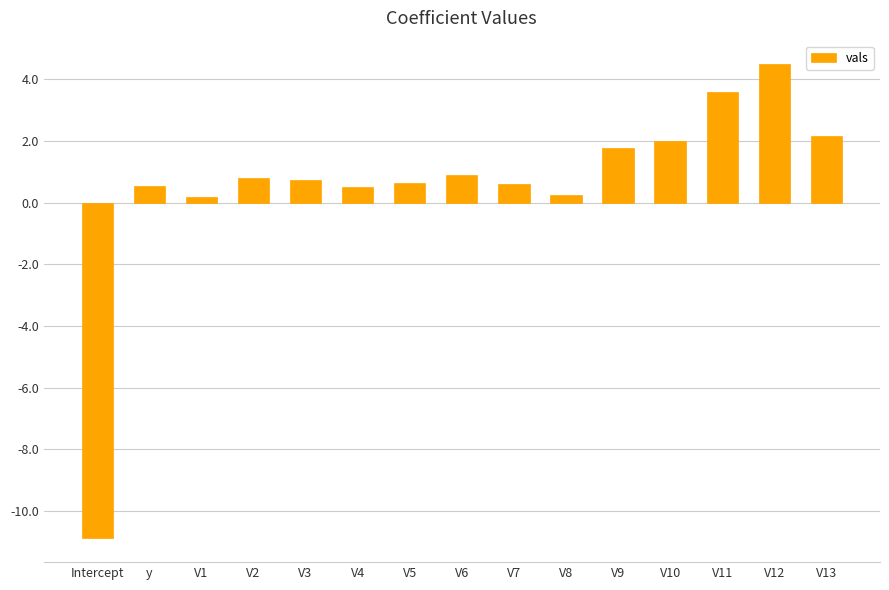

What is the smallest value displayed?

-10.9